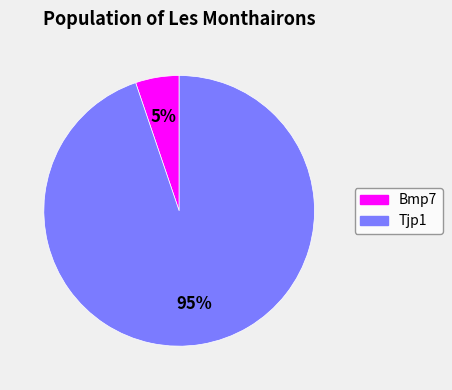

To the nearest percent, what percentage of the pie is Tjp1?

95%